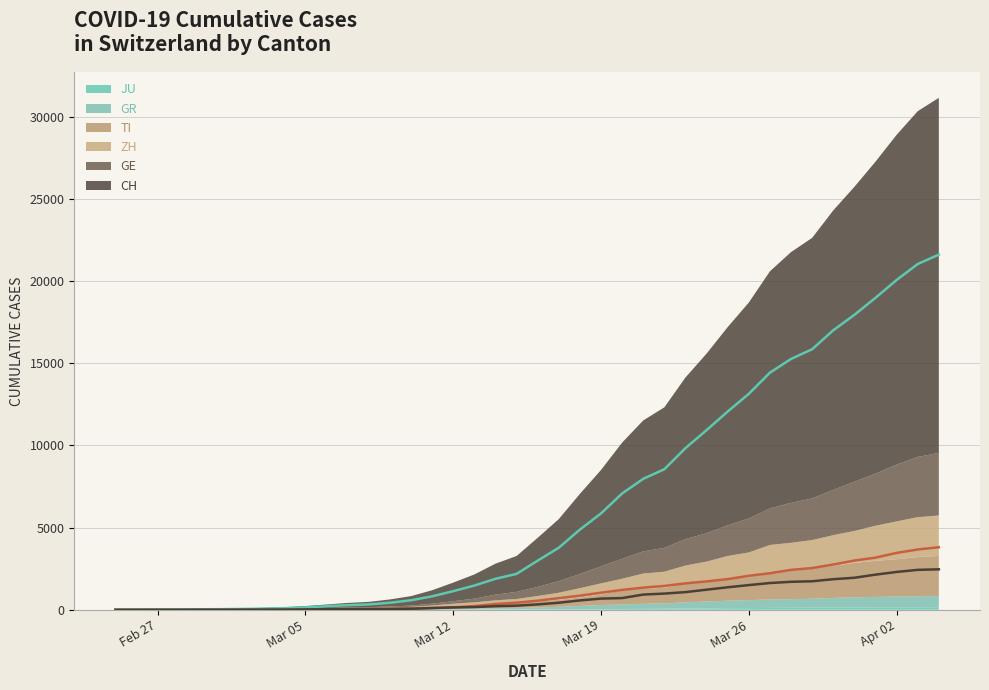

What is the value of the ZH (line) point at the 17th from the left?

140